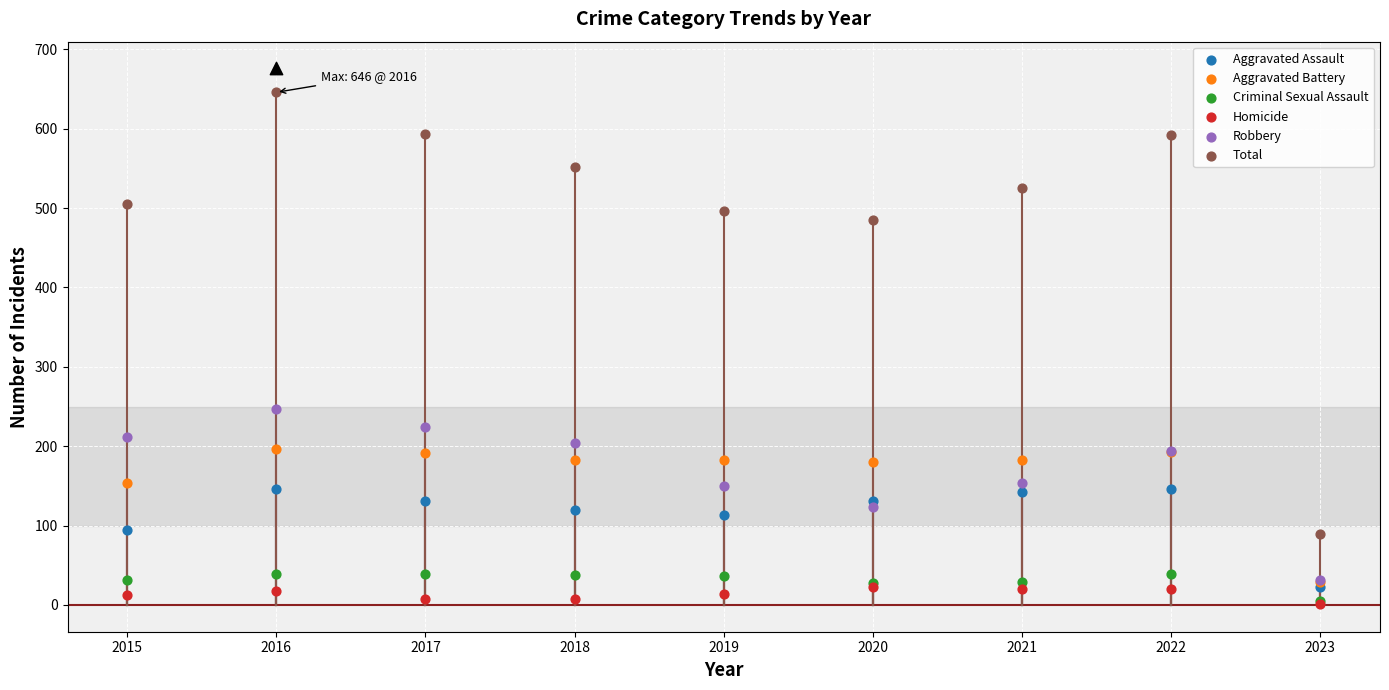

At which category is the sum across all series the highest?

2016